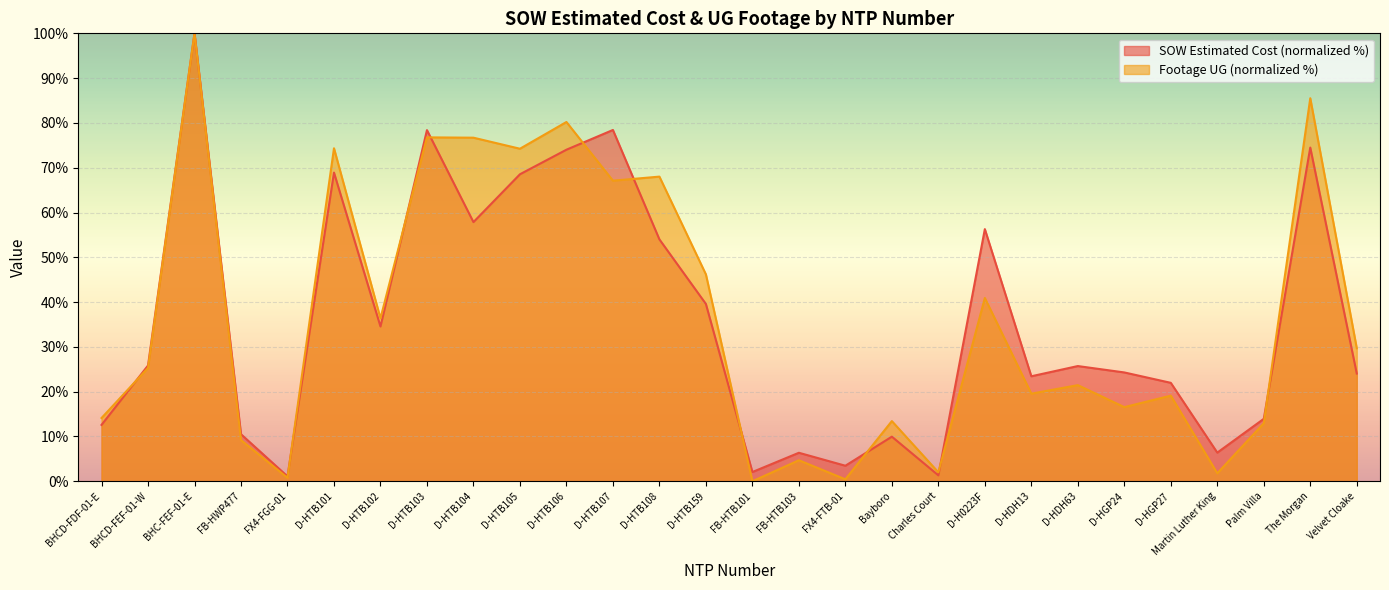

Reading left to right, list all the values displayed in this chart.

SOW Estimated Cost: BHCD-FDF-01-E=12.6	BHCD-FEF-01-W=25.8	BHC-FEF-01-E=100.0	FB-HWP477=10.5	FX4-FGG-01=1.1	D-HTB101=68.9	D-HTB102=34.6	D-HTB103=78.4	D-HTB104=57.9	D-HTB105=68.5	D-HTB106=74.0	D-HTB107=78.4	D-HTB108=54.0	D-HTB159=39.6	FB-HTB101=2.1	FB-HTB103=6.4	FX4-FTB-01=3.5	Bayboro=10.0	Charles Court=1.3	D-H0223F=56.3	D-HDH13=23.4	D-HDH63=25.7	D-HGP24=24.3	D-HGP27=22.0	Martin Luther King=6.4	Palm Villa=13.9	The Morgan=74.5	Velvet Cloake=24.0
Footage UG: BHCD-FDF-01-E=14.1	BHCD-FEF-01-W=25.3	BHC-FEF-01-E=100.0	FB-HWP477=9.2	FX4-FGG-01=0.8	D-HTB101=74.3	D-HTB102=36.4	D-HTB103=76.8	D-HTB104=76.7	D-HTB105=74.2	D-HTB106=80.2	D-HTB107=67.1	D-HTB108=68.0	D-HTB159=46.2	FB-HTB101=0.0	FB-HTB103=4.7	FX4-FTB-01=0.4	Bayboro=13.4	Charles Court=2.0	D-H0223F=40.9	D-HDH13=19.6	D-HDH63=21.5	D-HGP24=16.6	D-HGP27=19.1	Martin Luther King=1.8	Palm Villa=13.0	The Morgan=85.5	Velvet Cloake=29.7